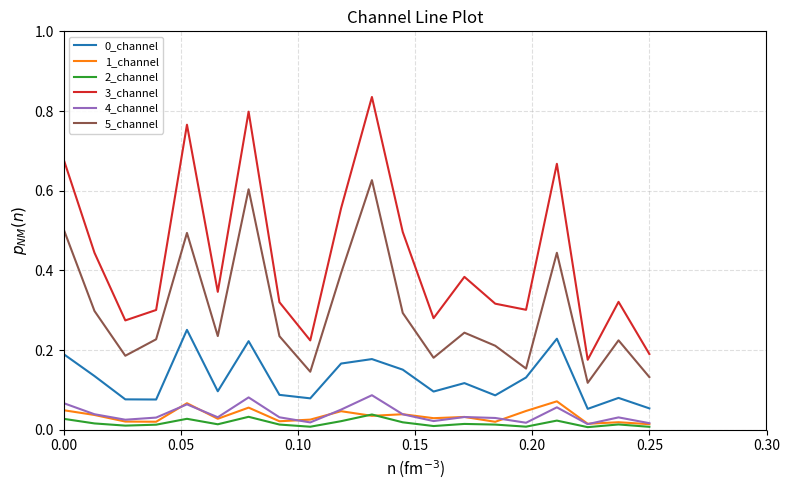

True or false: 1_channel and 3_channel intersect in this chart.

False